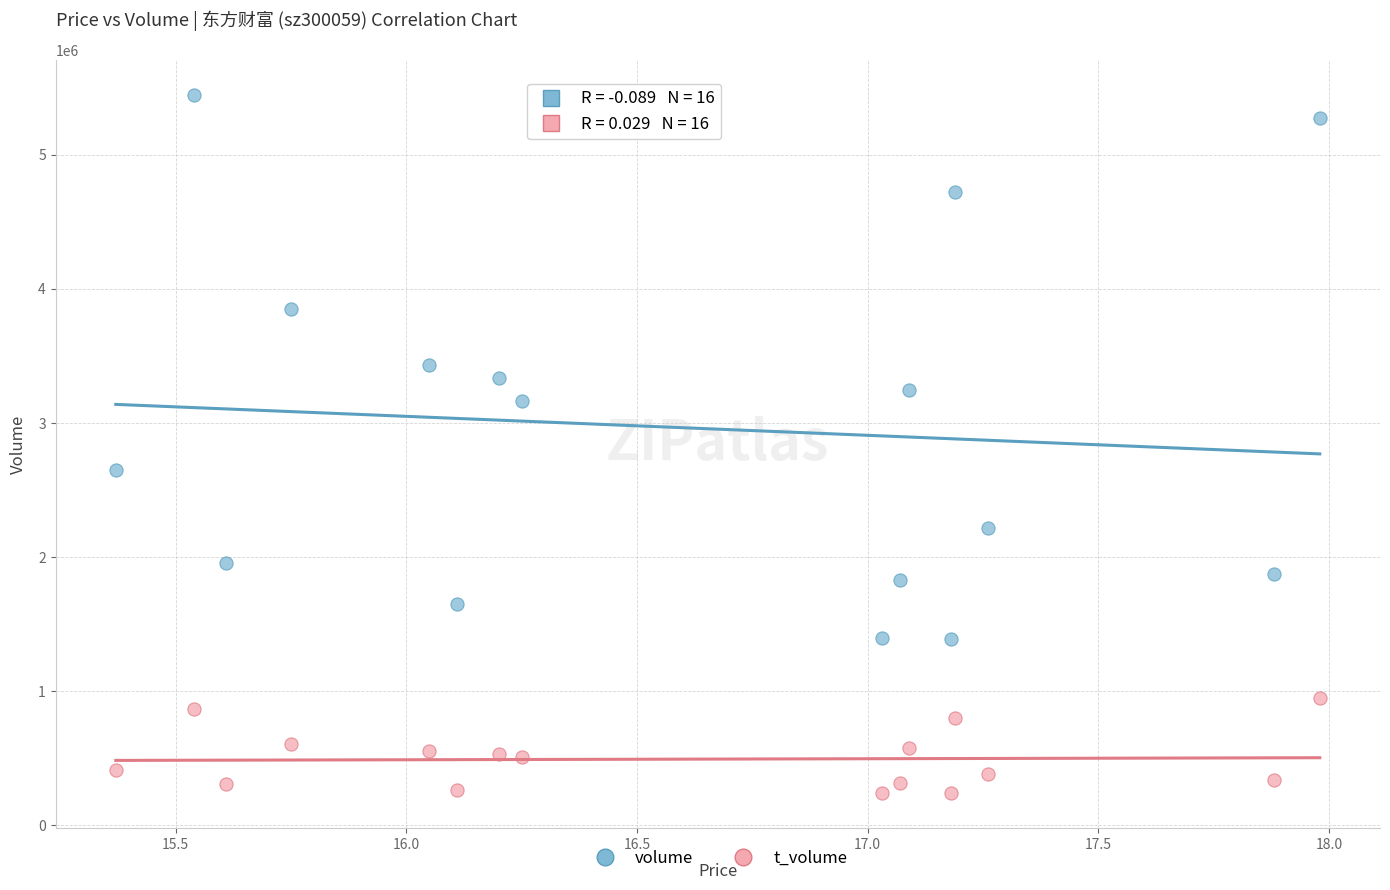

What are all the series names shown in the legend?

volume, t_volume